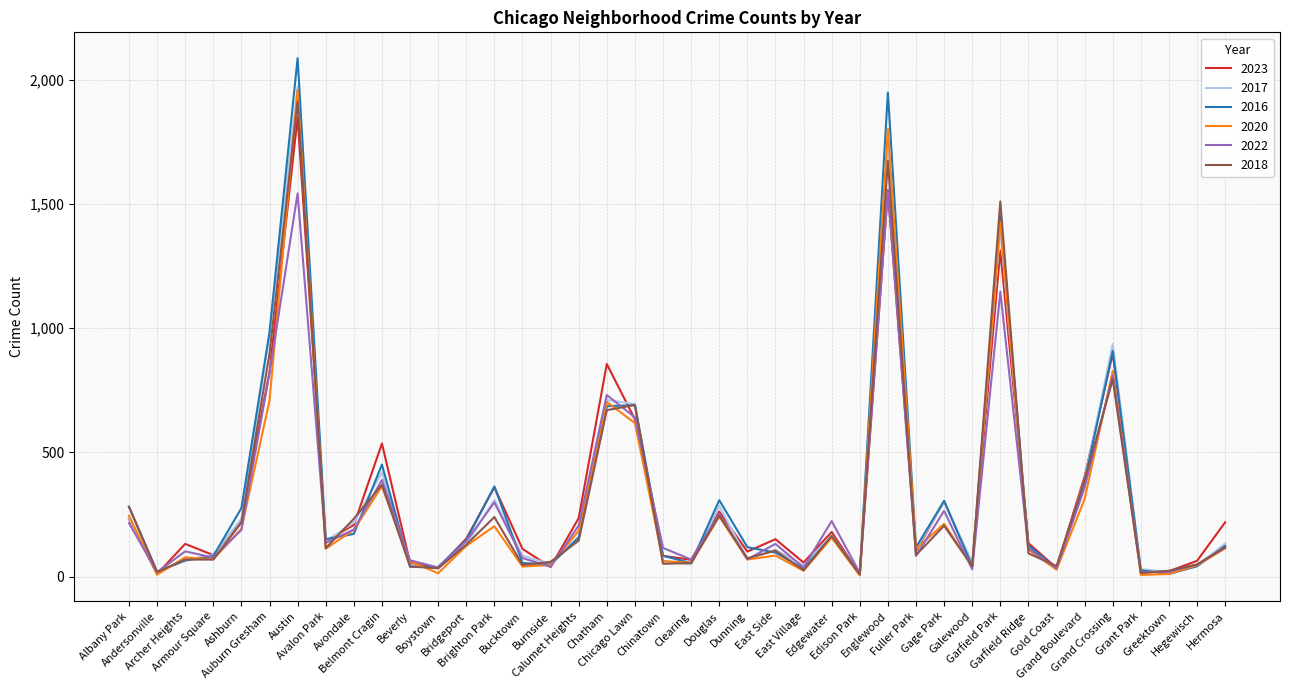

What is the difference between the 2018 values at Garfield Park and Garfield Ridge?

1416